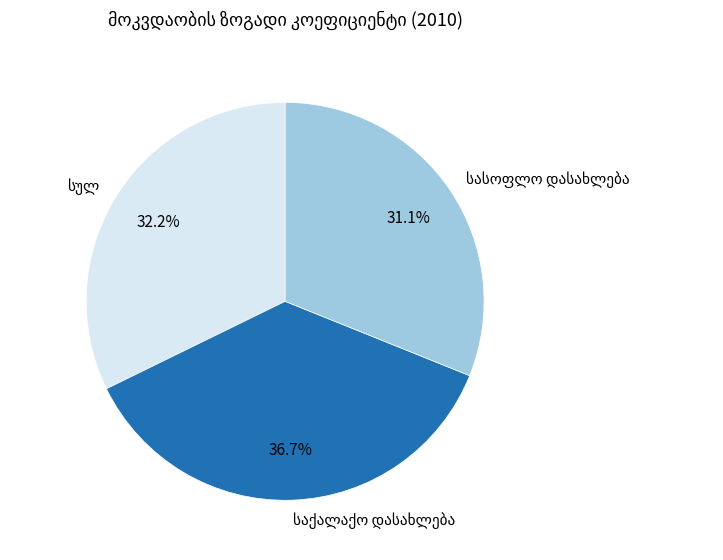

Is there any slice that represents more than half of the pie?

No